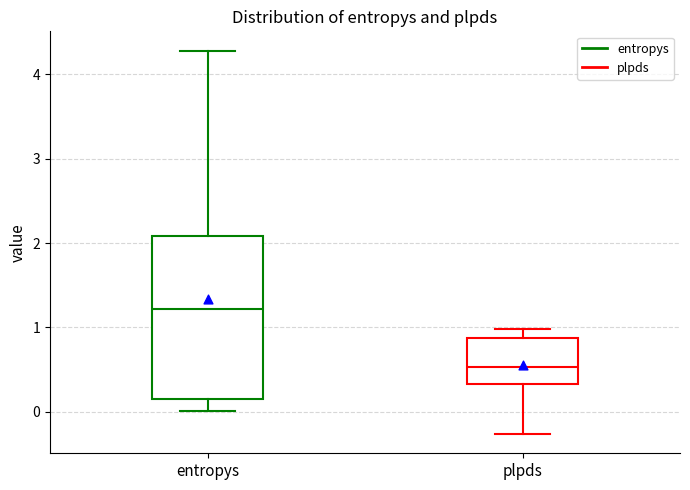

Comparing the boxes themselves (not the whiskers), which one is the tallest?

entropys